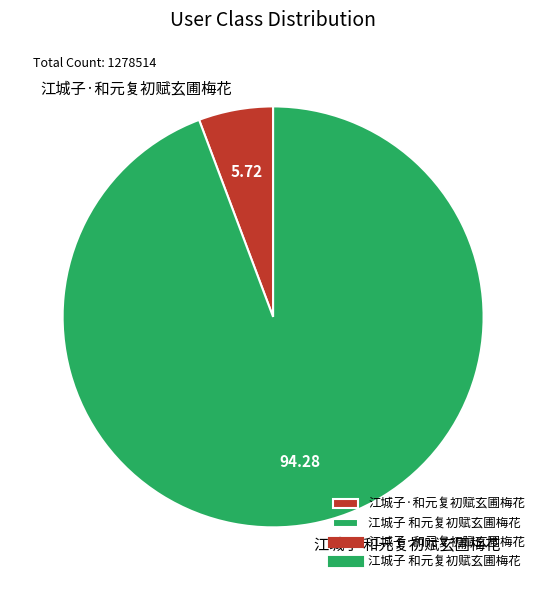

Is there any slice that represents more than half of the pie?

Yes